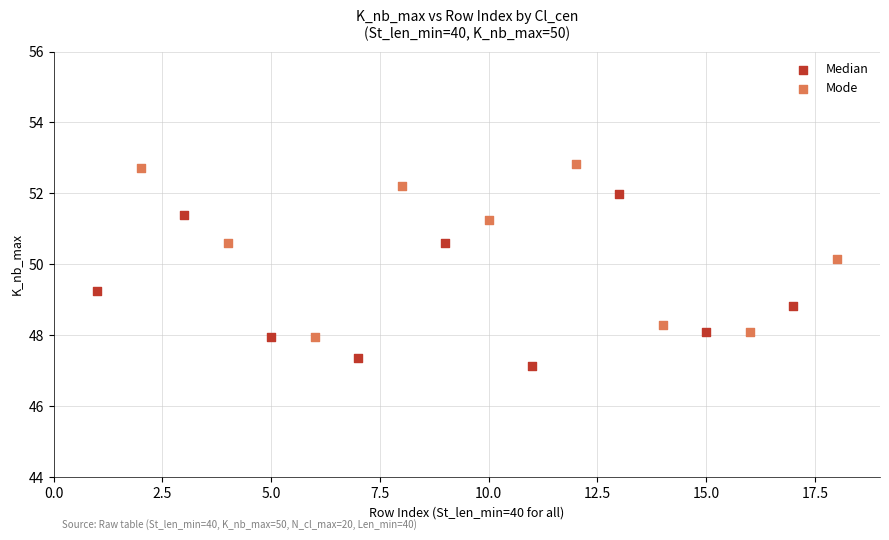

Which series contains the highest Y value?

Mode